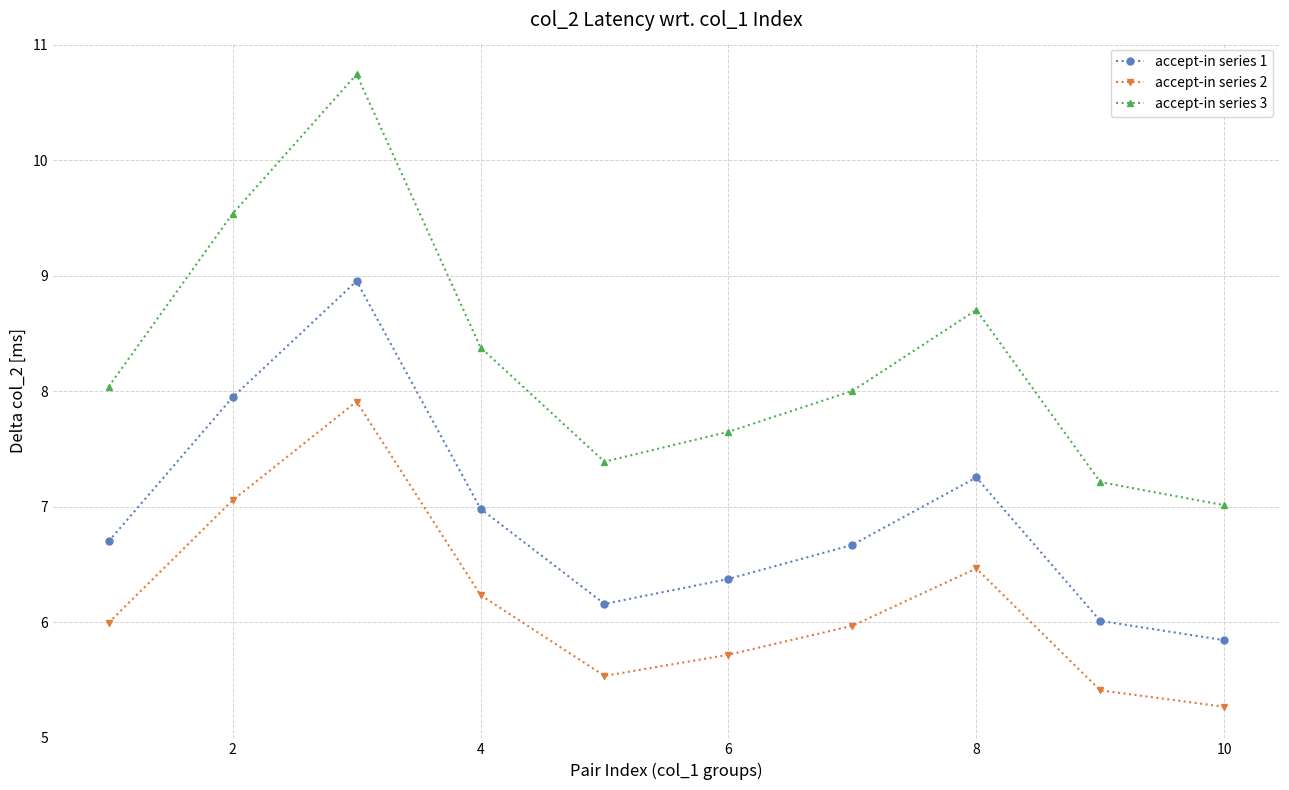

What is the value of the accept-in series 3 point at the 1st from the left?

8.0